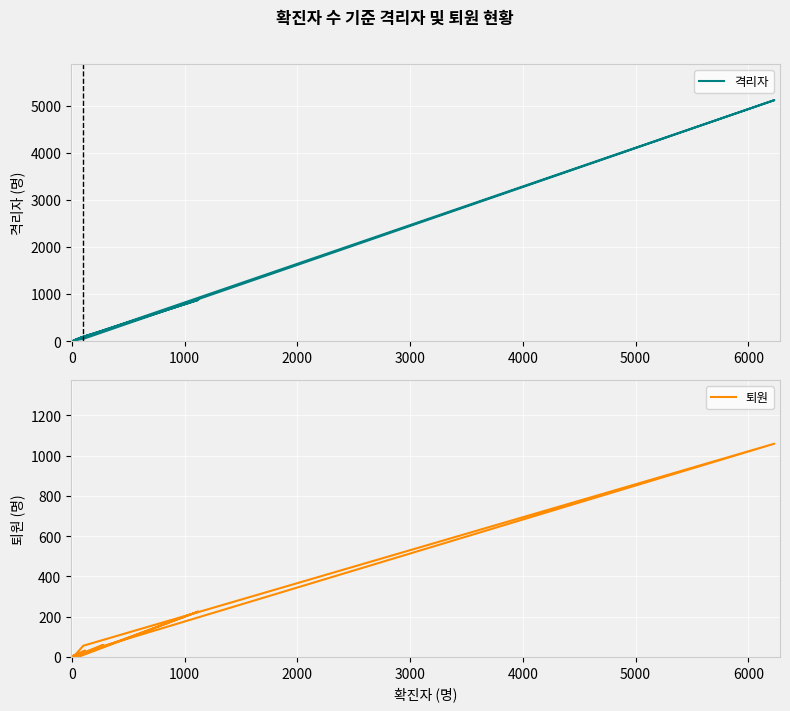

Is the value of 퇴원 at 13 greater than the value of 격리자 at 6000?

No